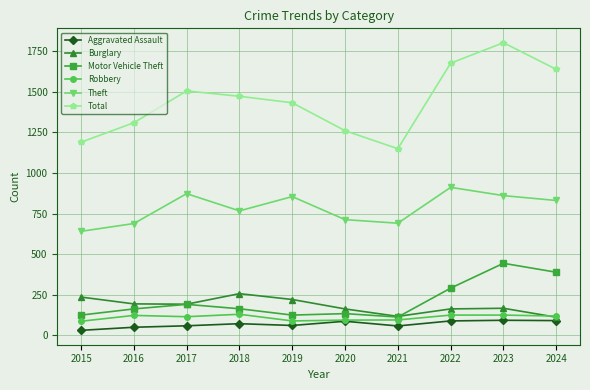

Which series has the largest total across all categories?

Total